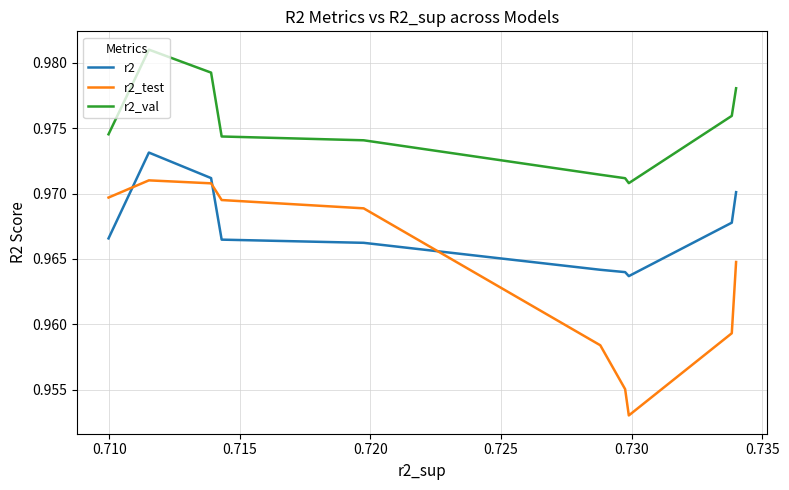

Which series has the largest range (max minus min)?

r2_test